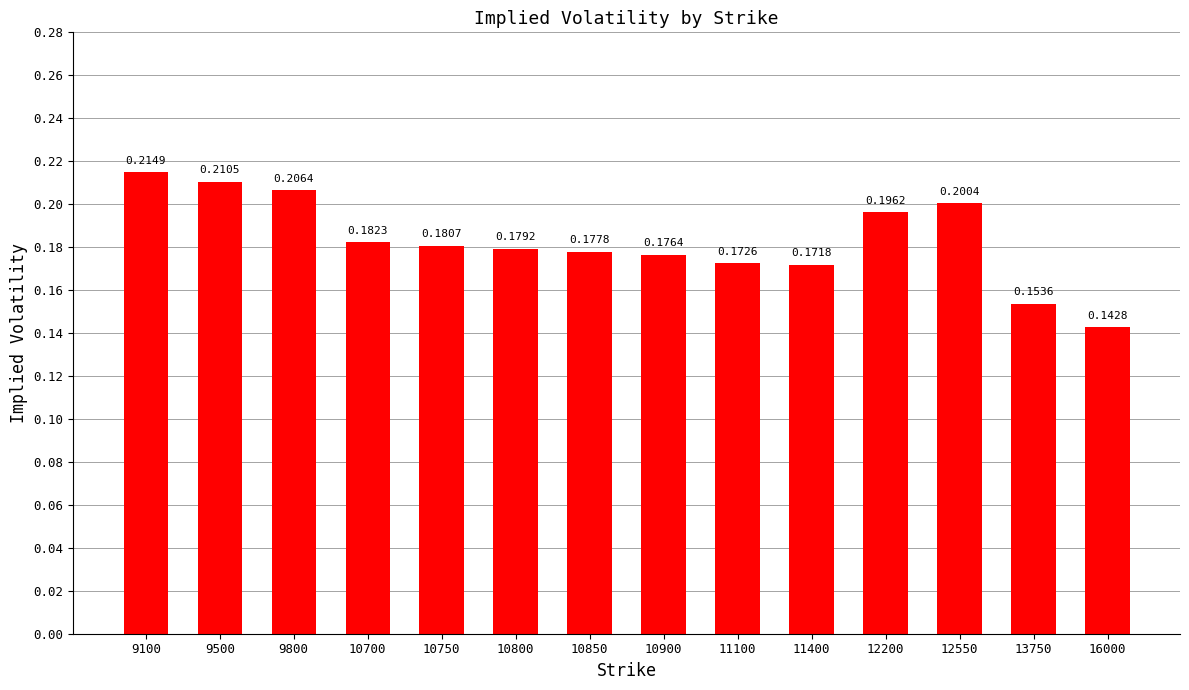

Where is the data nearest to the value 0?

16000